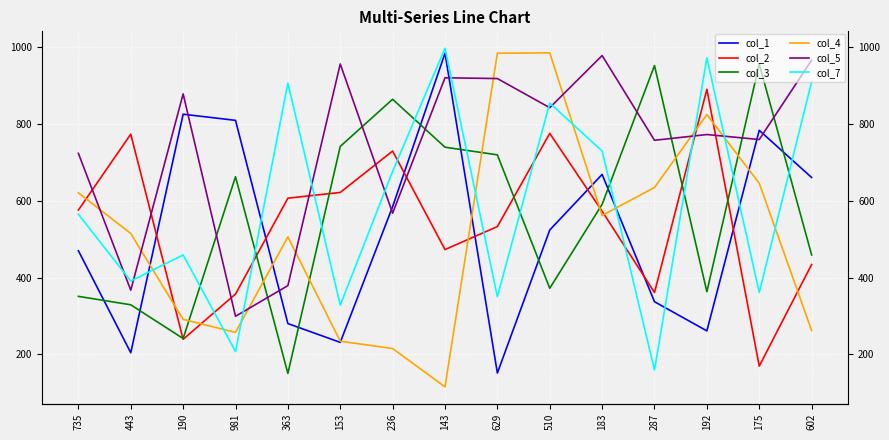

What position from the left is 175?

14